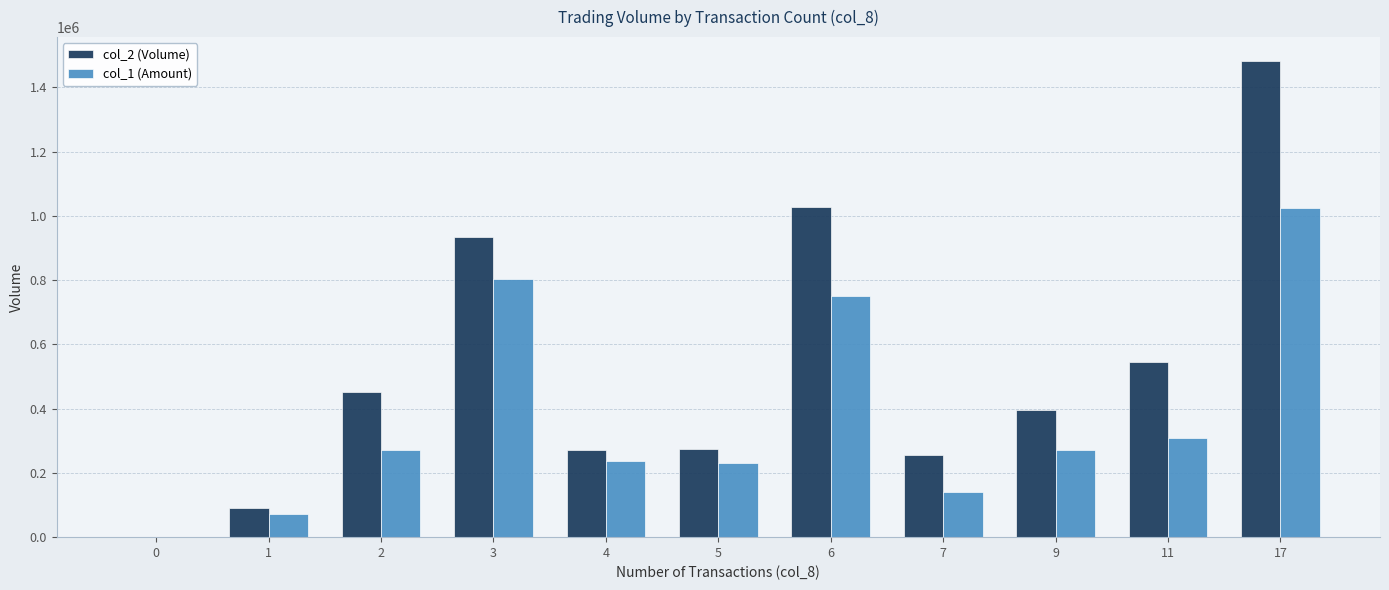

The value of col_1 (Amount) at 6 is 384063. True or false?

False